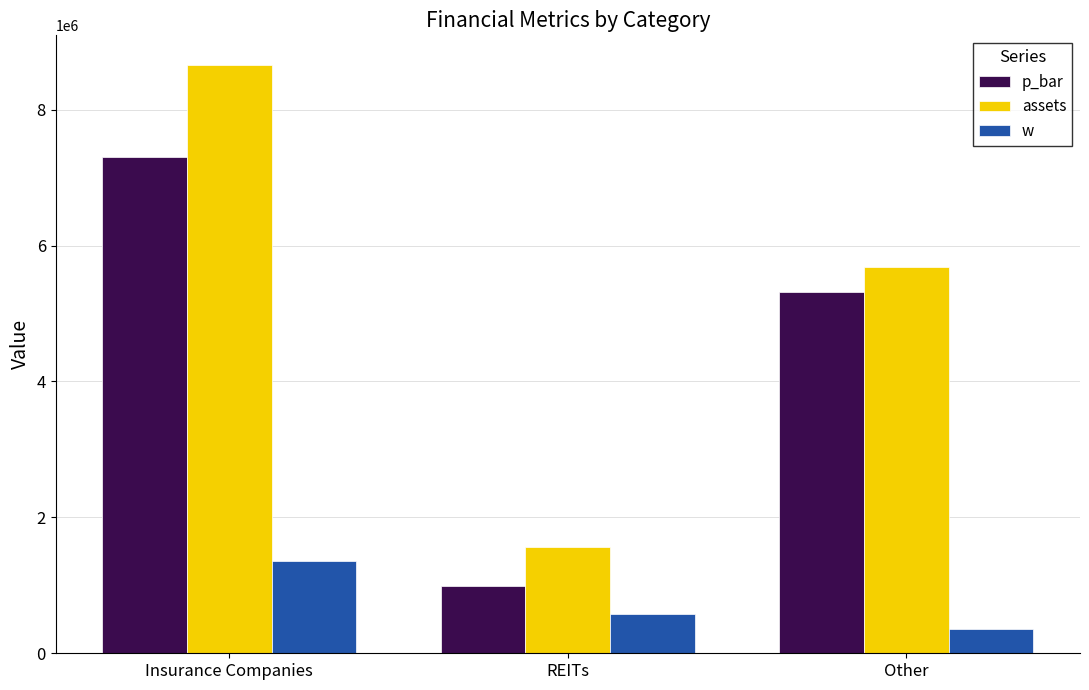

The value of p_bar at Insurance Companies is 7299272.4. True or false?

True